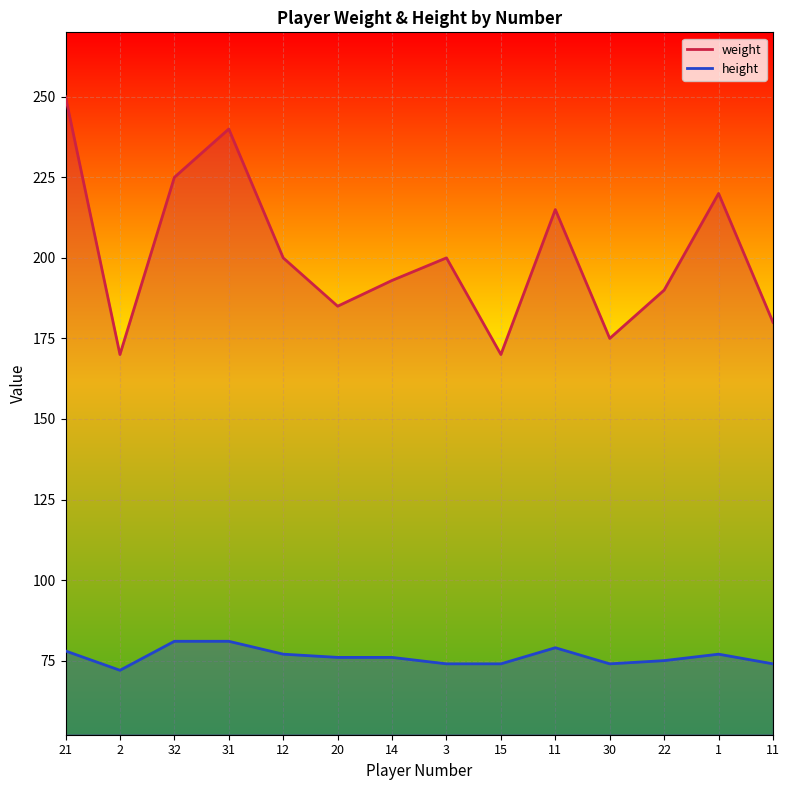

At which category does height reach its first local valley?

2